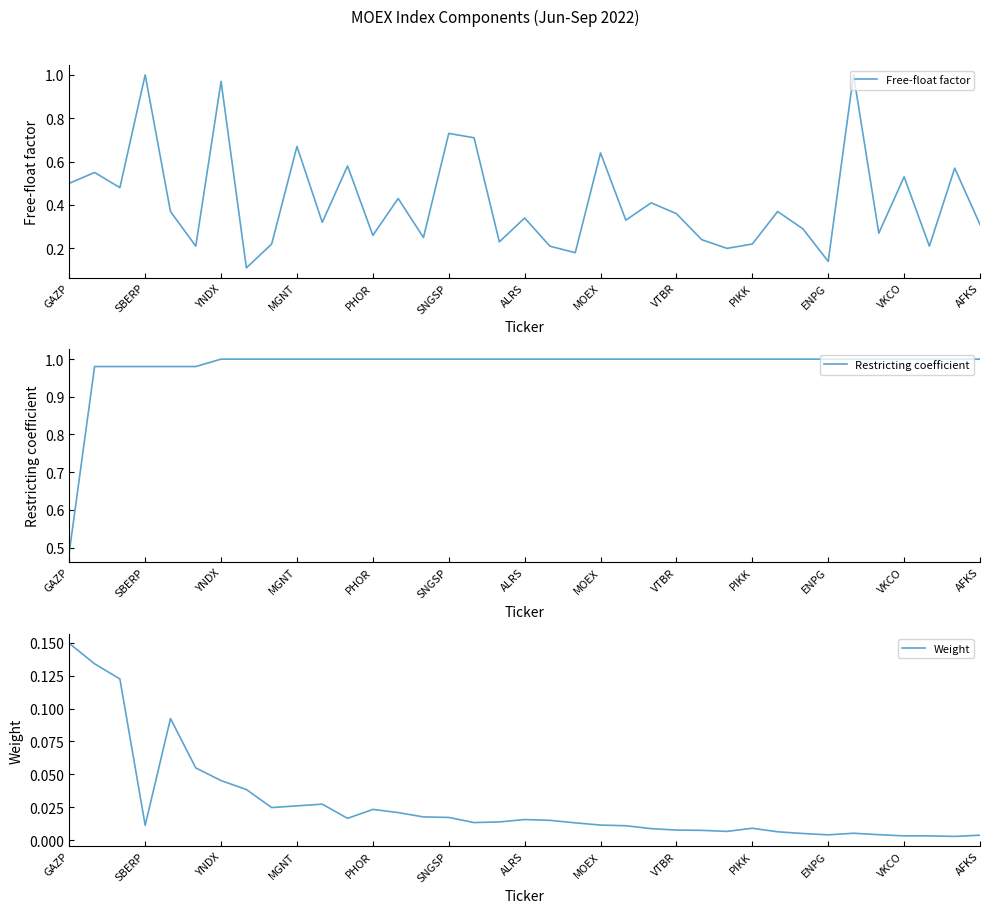

Which category has the lowest value in the Restricting coefficient series?

GAZP